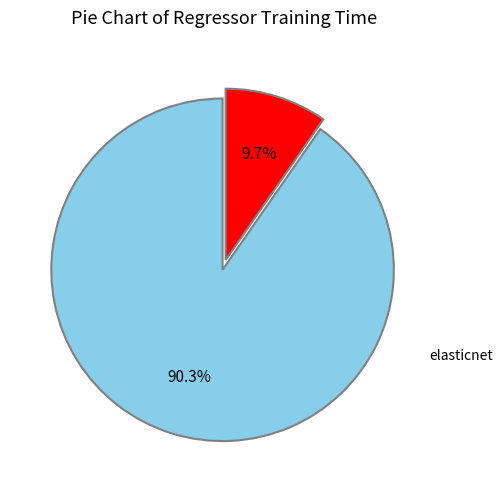

Does any single category account for the majority?

Yes